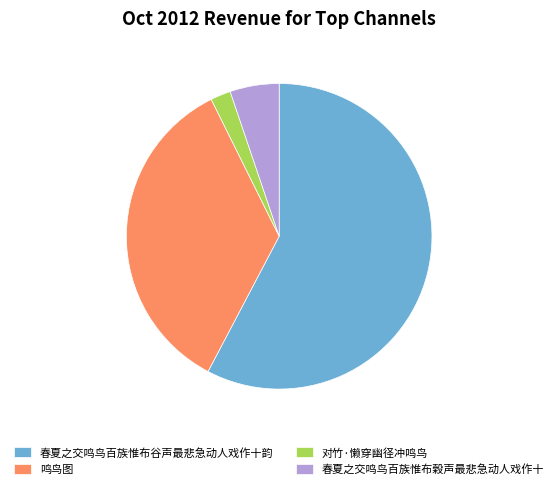

How many segments does this pie chart have?

4